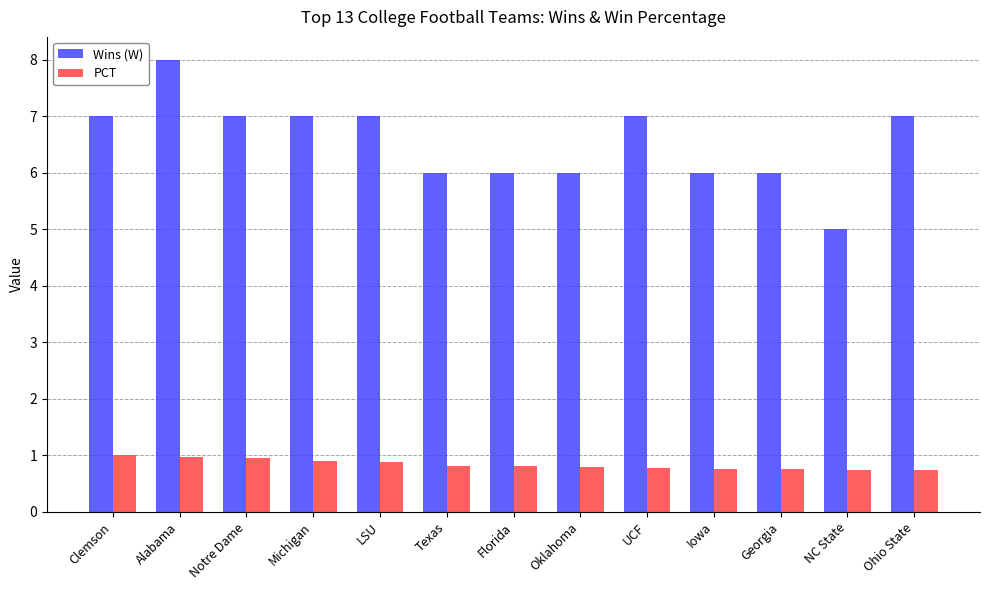

At which category is the sum across all series the highest?

Alabama